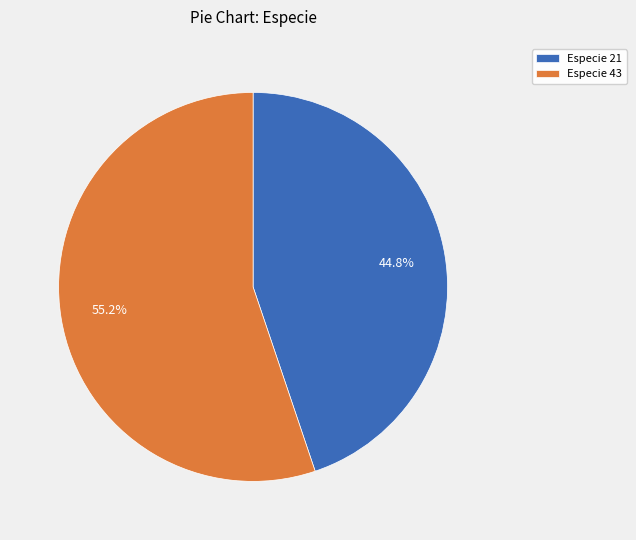

What percentage is NOT represented by Especie 21?

55.2%